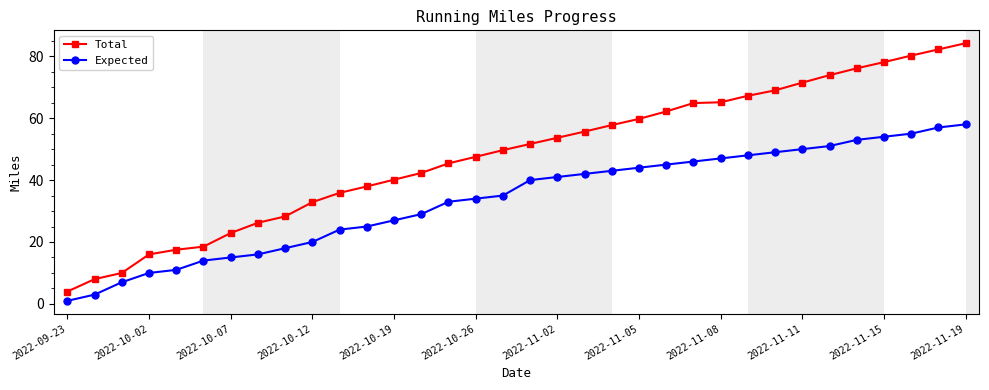

List the series in order of their peak value, lowest first.

Expected, Total